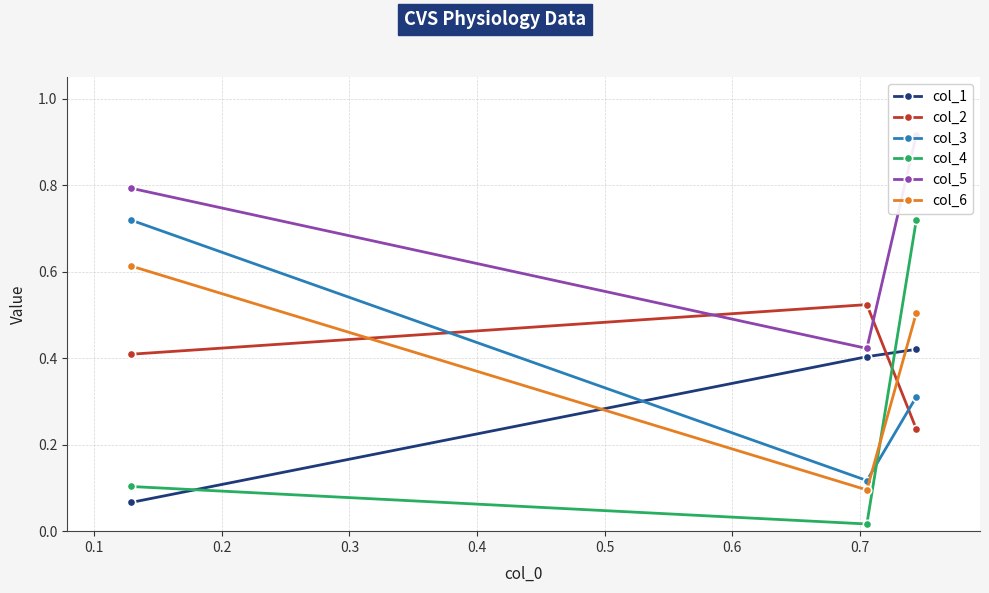

What is the average value of the col_5 series?

0.7